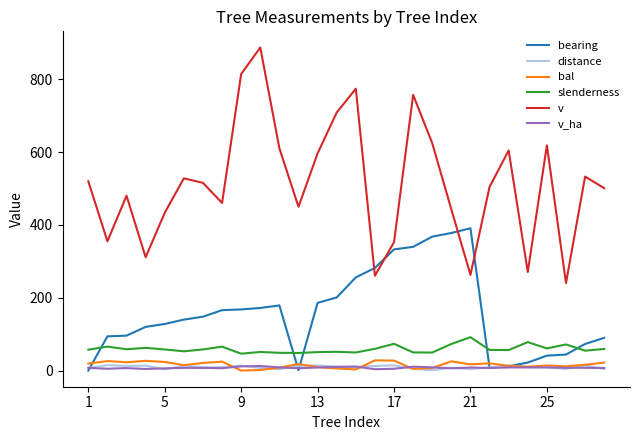

What is the maximum value for distance?

14.9